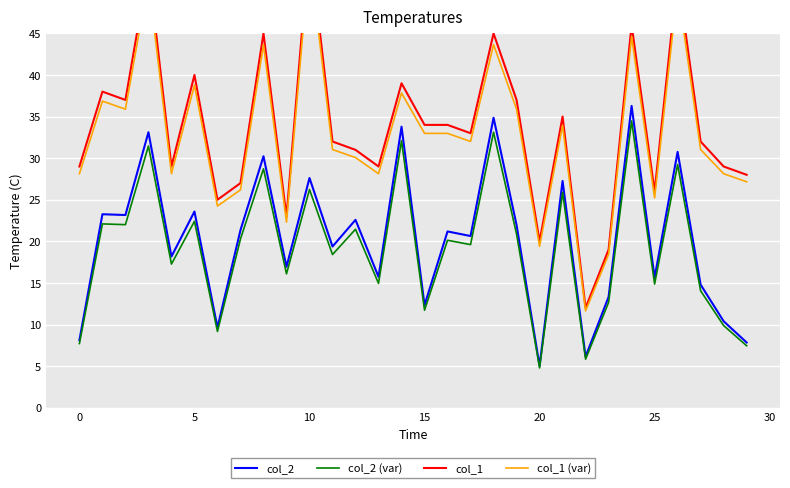

The value of col_2 (var) at 20 is 4.8. True or false?

True